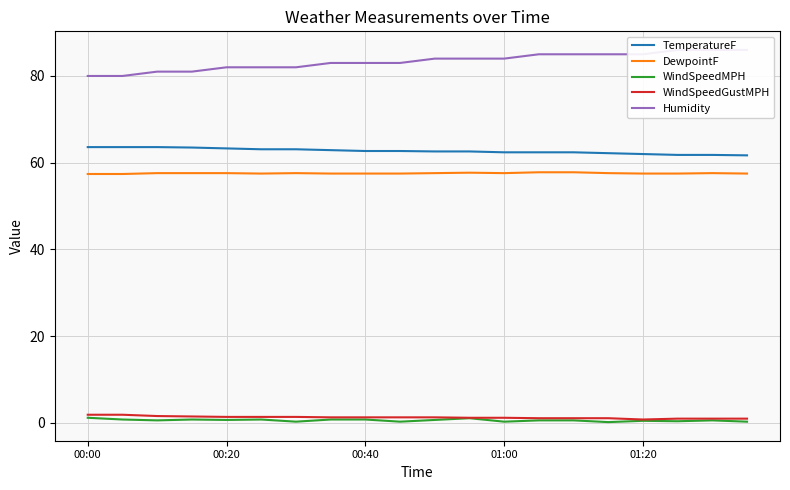

True or false: TemperatureF has a value of 62.7 at 00:40.

True